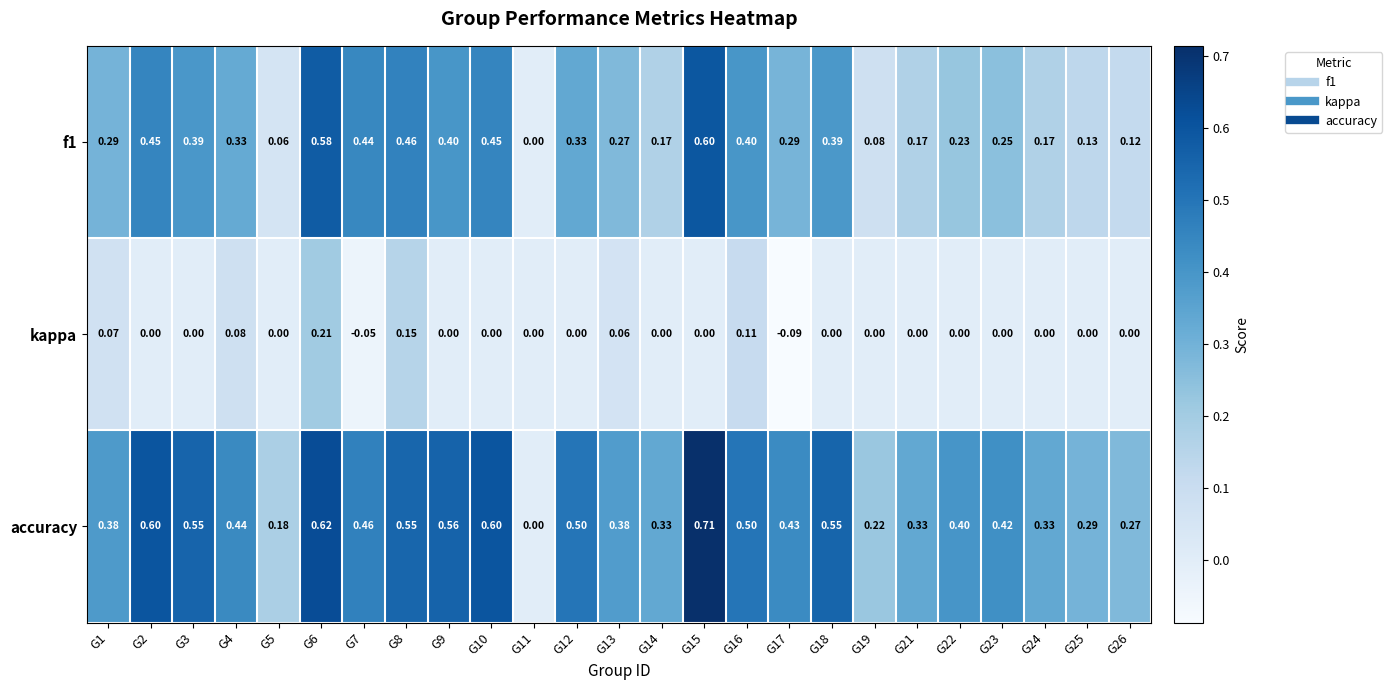

How many distinct data groups are displayed?

3